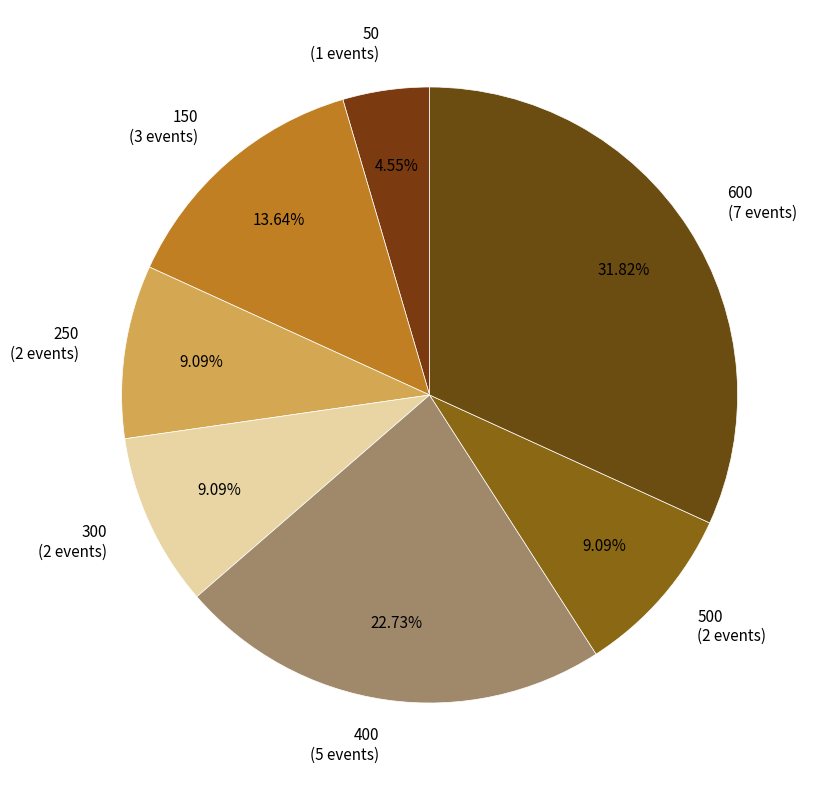

What is the ratio of the value at 250 (2 events) to the value at 600 (7 events)?

0.3